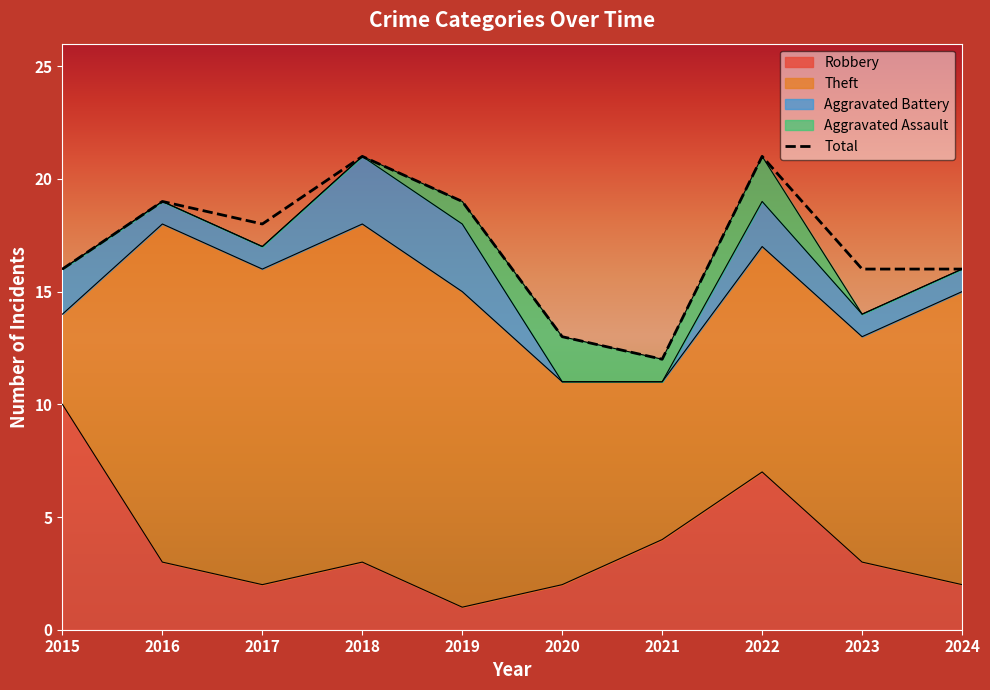

What is the difference between the second highest and second lowest values in the Total series?

8